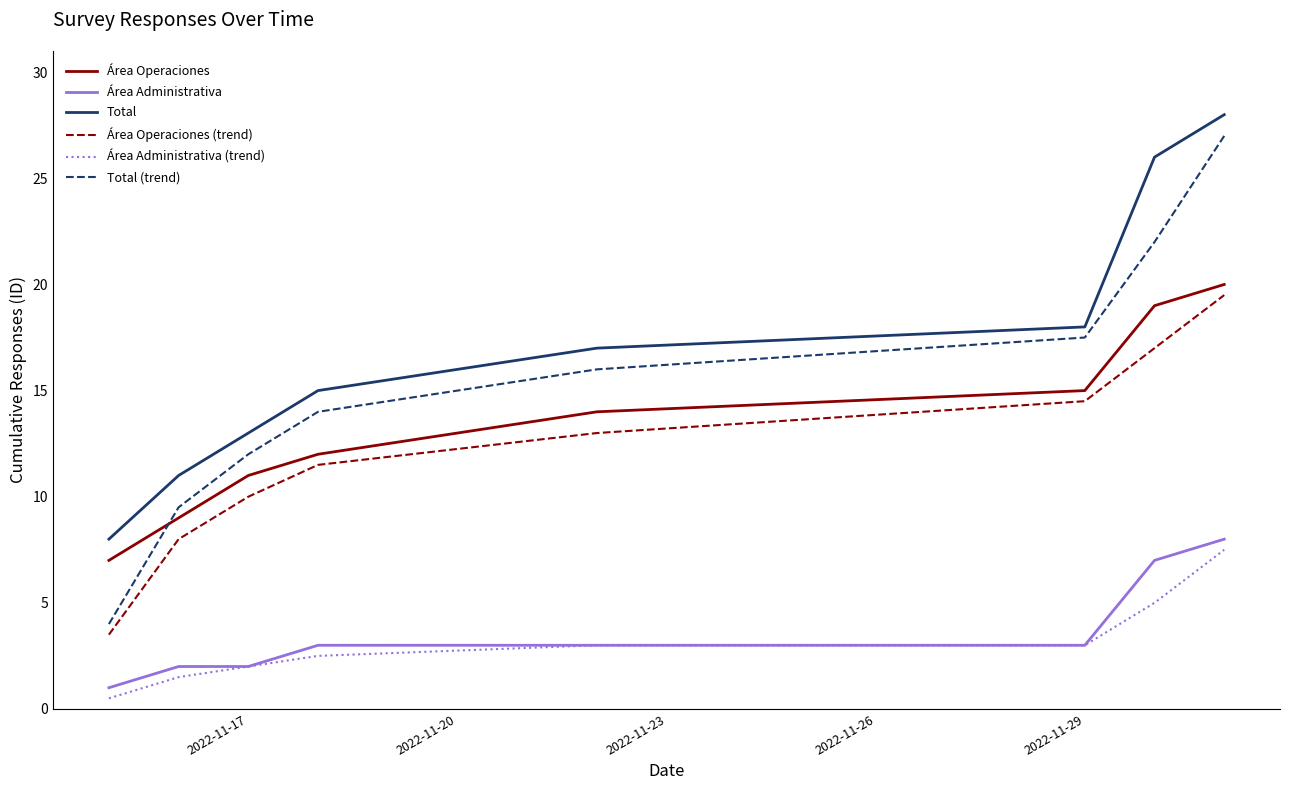

How many intersections are there between Área Operaciones and Total (trend)?

1